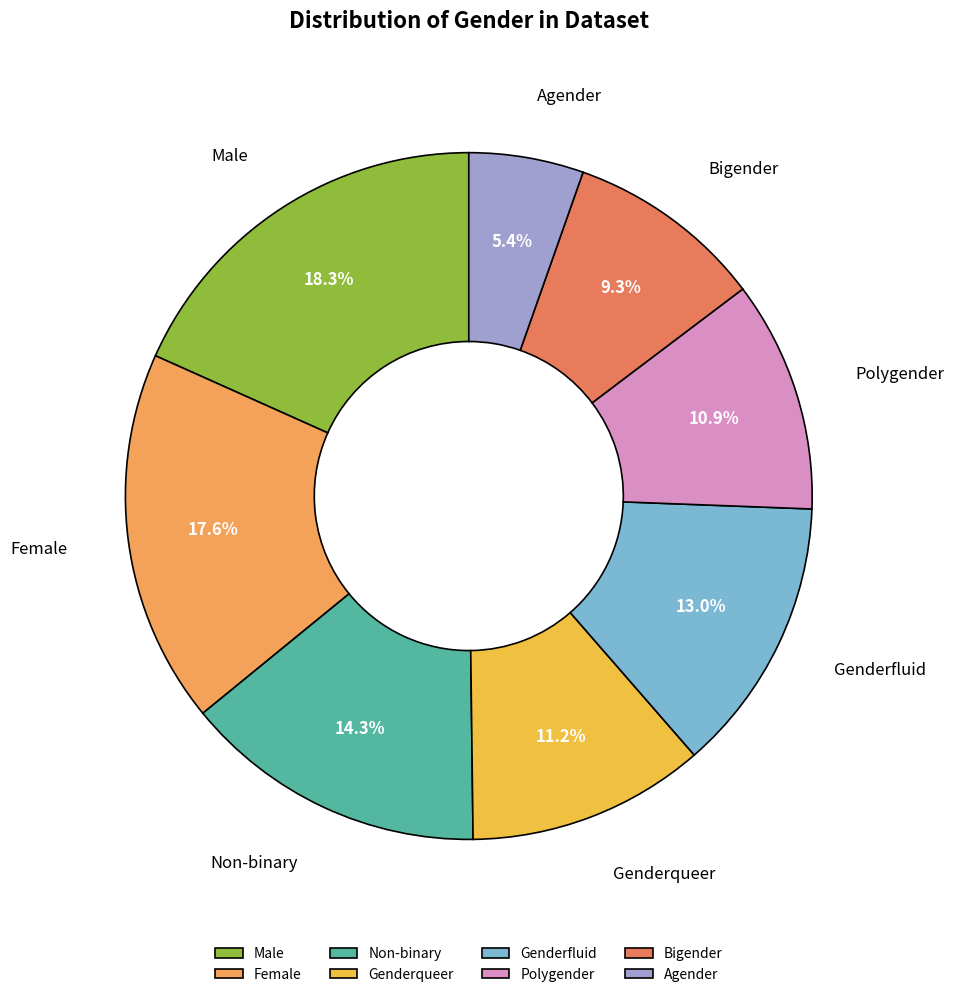

How many segments does this pie chart have?

8